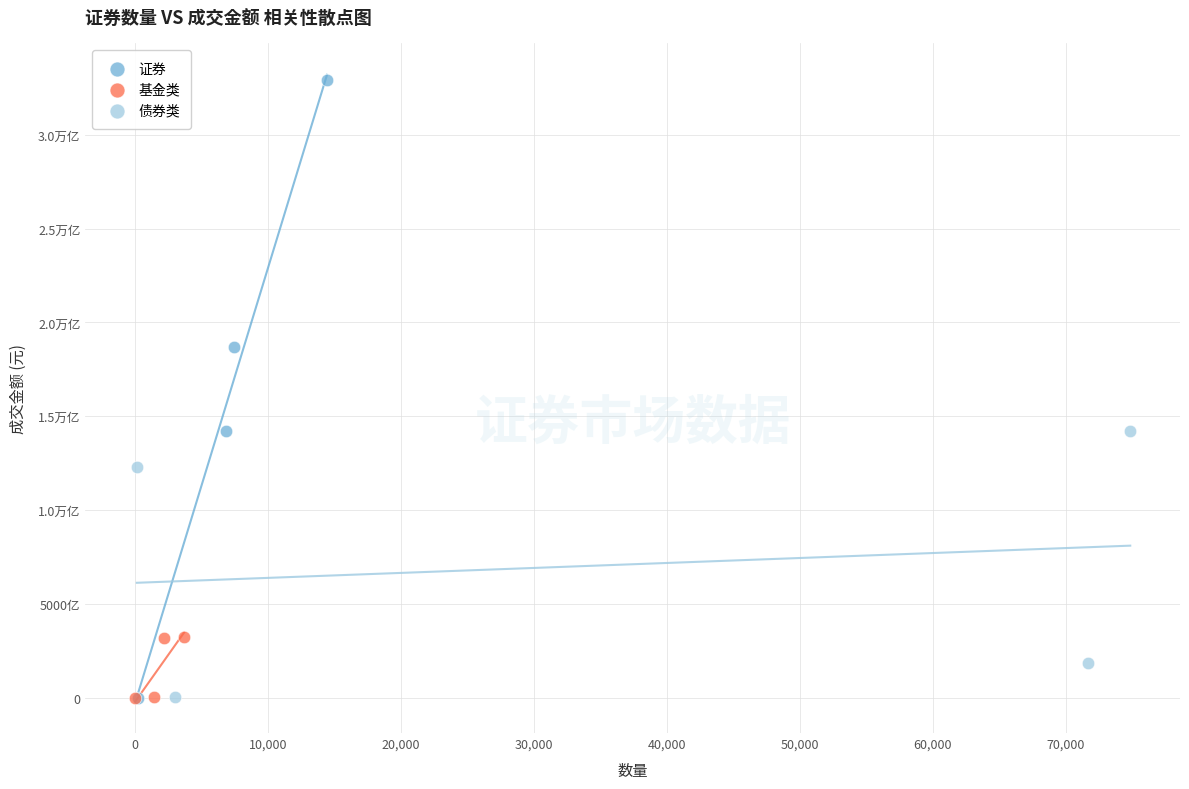

What are all the series names shown in the legend?

证券, 基金类, 债券类